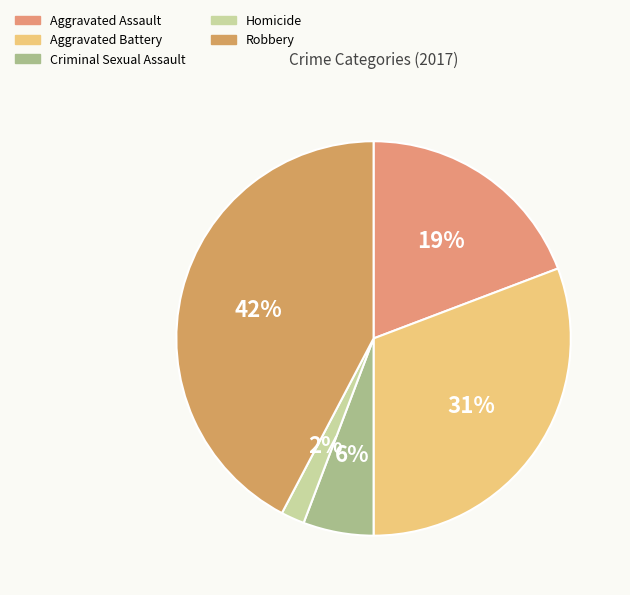

The Aggravated Battery slice represents 31% of the pie. True or false?

True